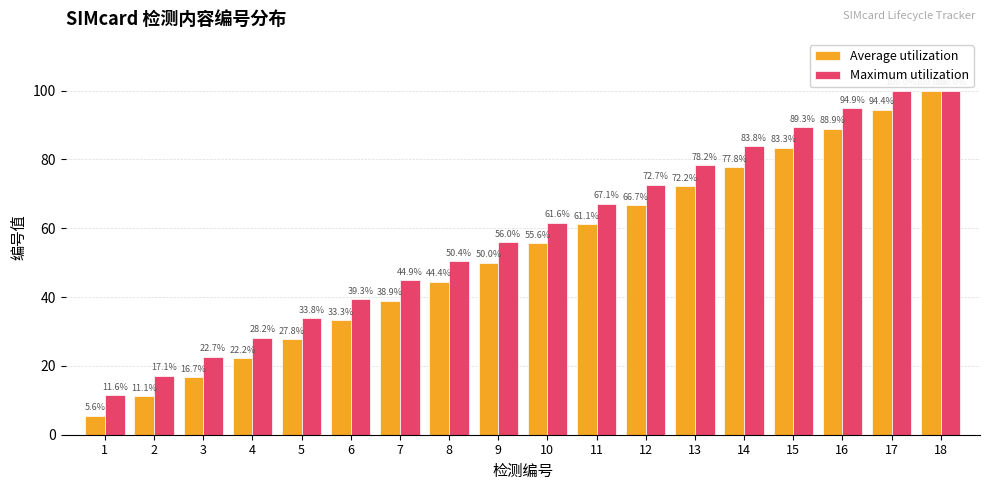

Rank the series by their average value, from lowest to highest.

Average utilization, Maximum utilization